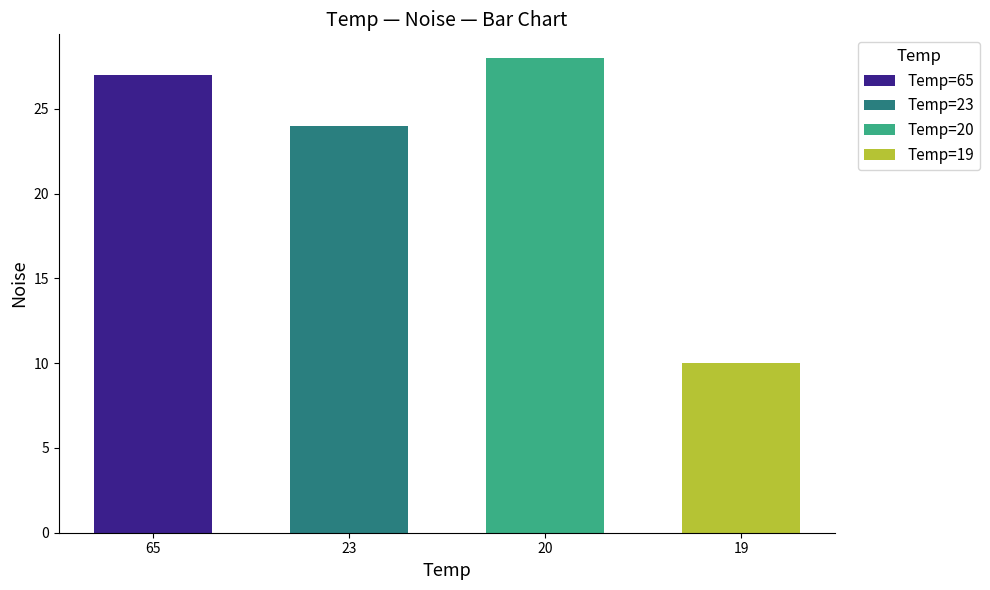

How many data points are less than 27?

2